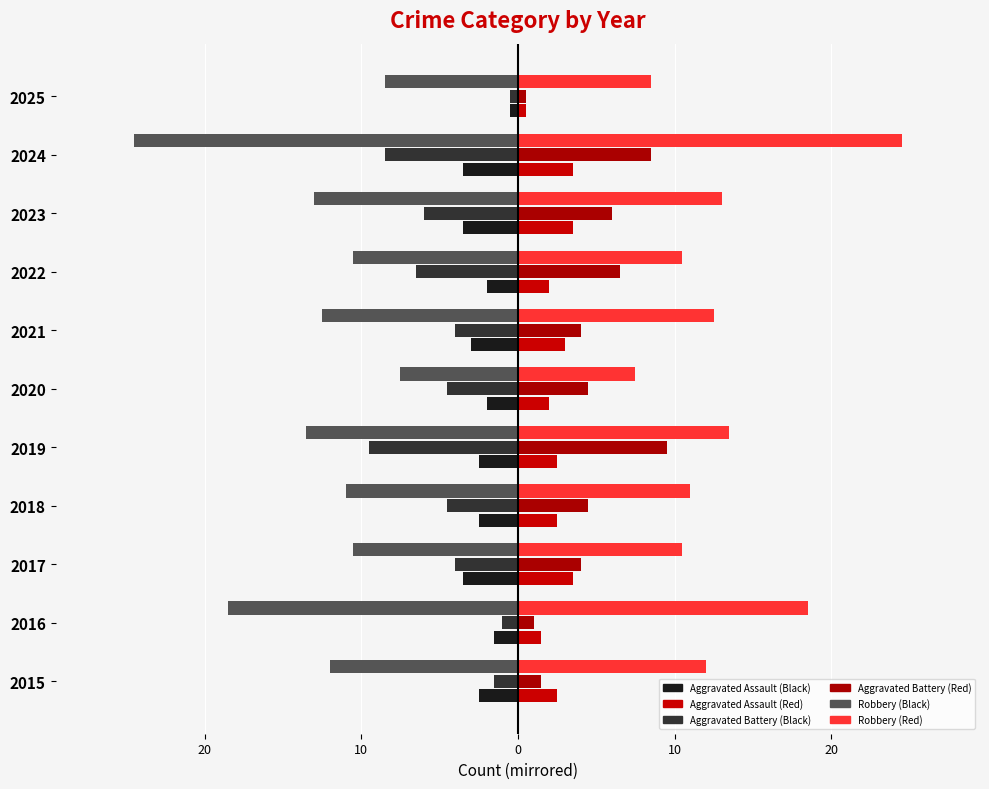

What is the minimum value shown in the chart?

-24.5